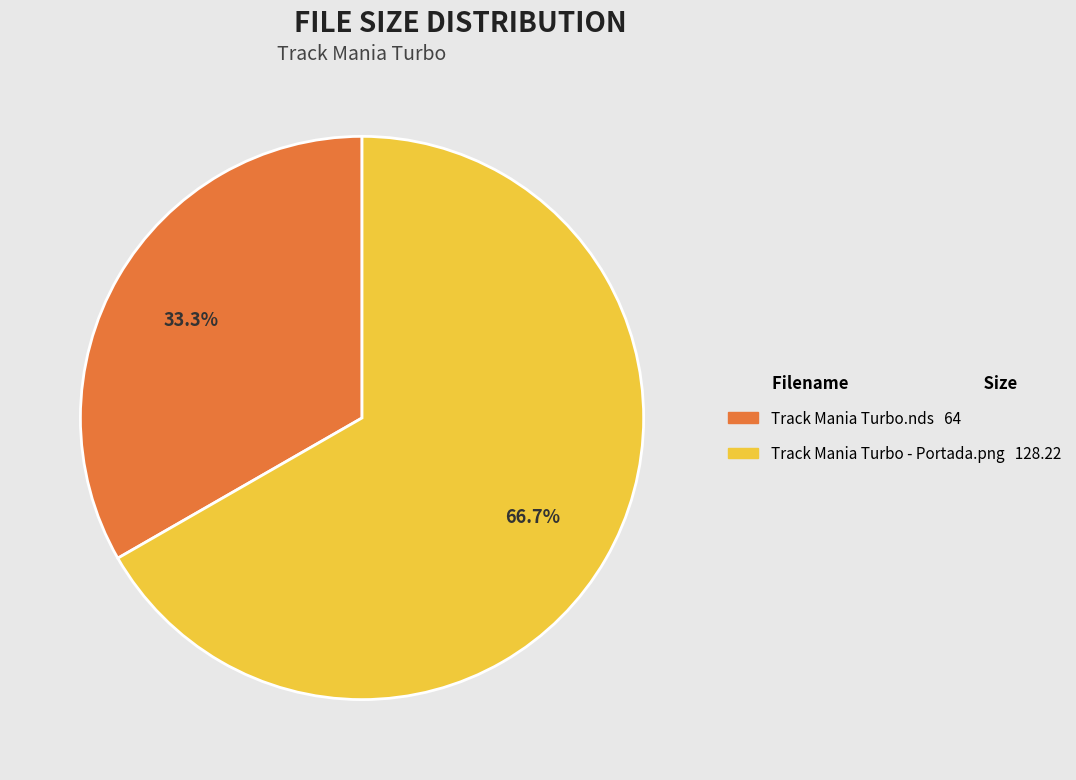

What is the largest slice in the pie chart?

Track Mania Turbo - Portada.png